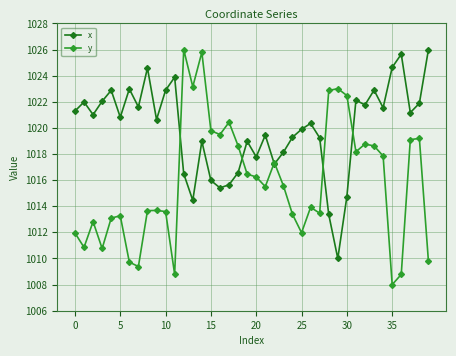

Is this an area chart (filled region under the line)?

No